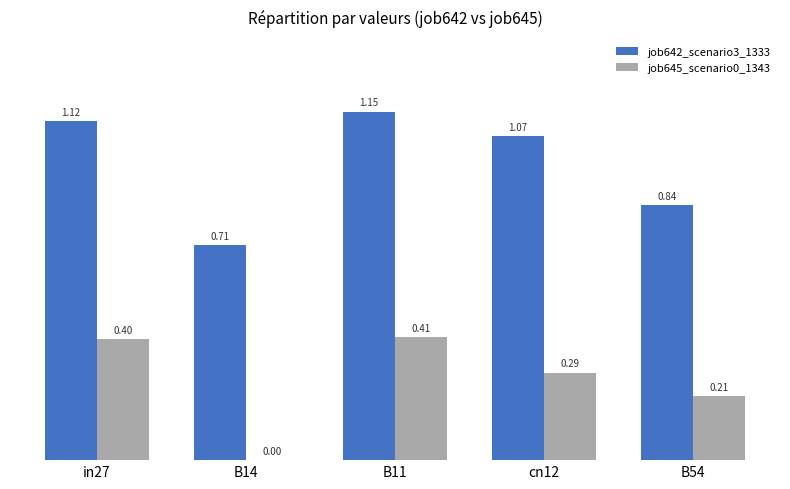

Which series has the largest total across all categories?

job642_scenario3_1333